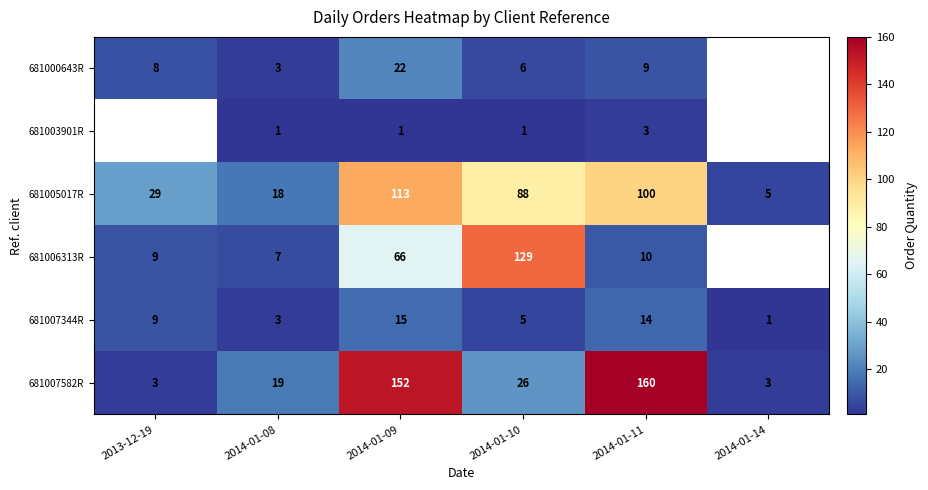

How many distinct data groups are displayed?

6